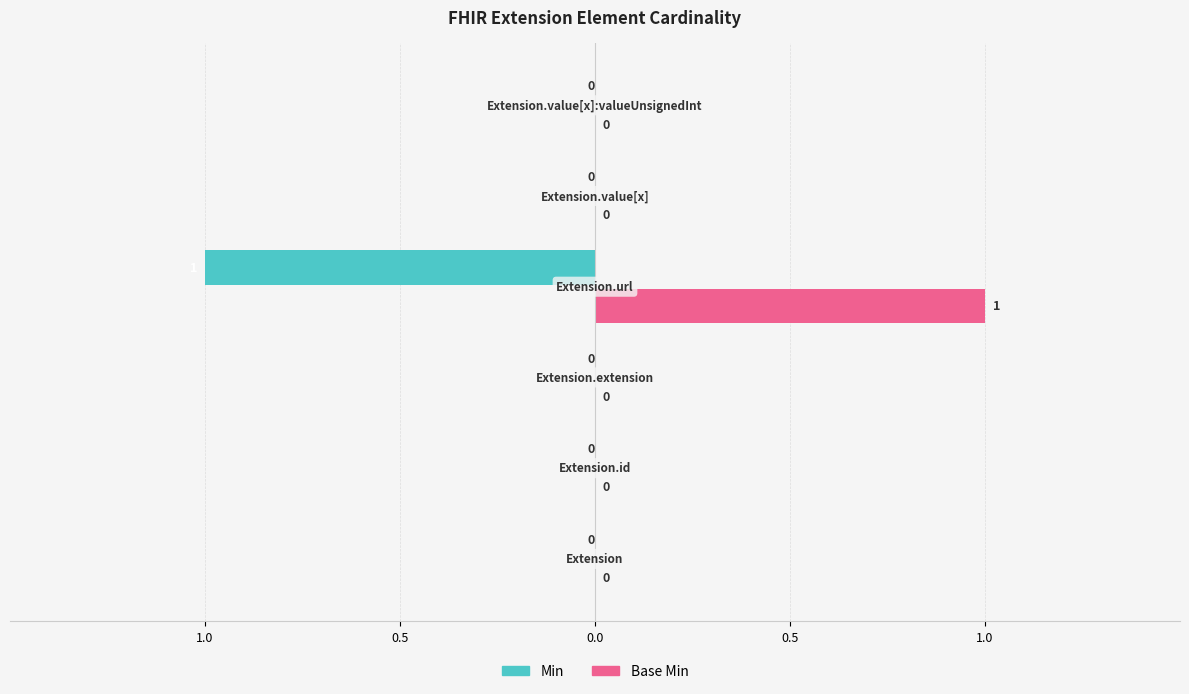

Are the bars horizontal?

Yes